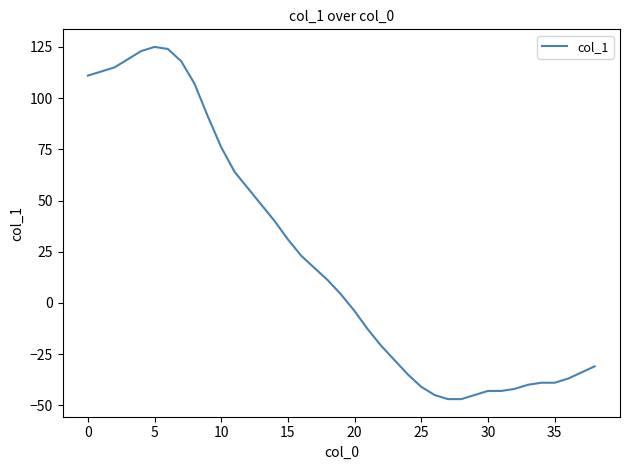

What is the greatest value displayed?

125